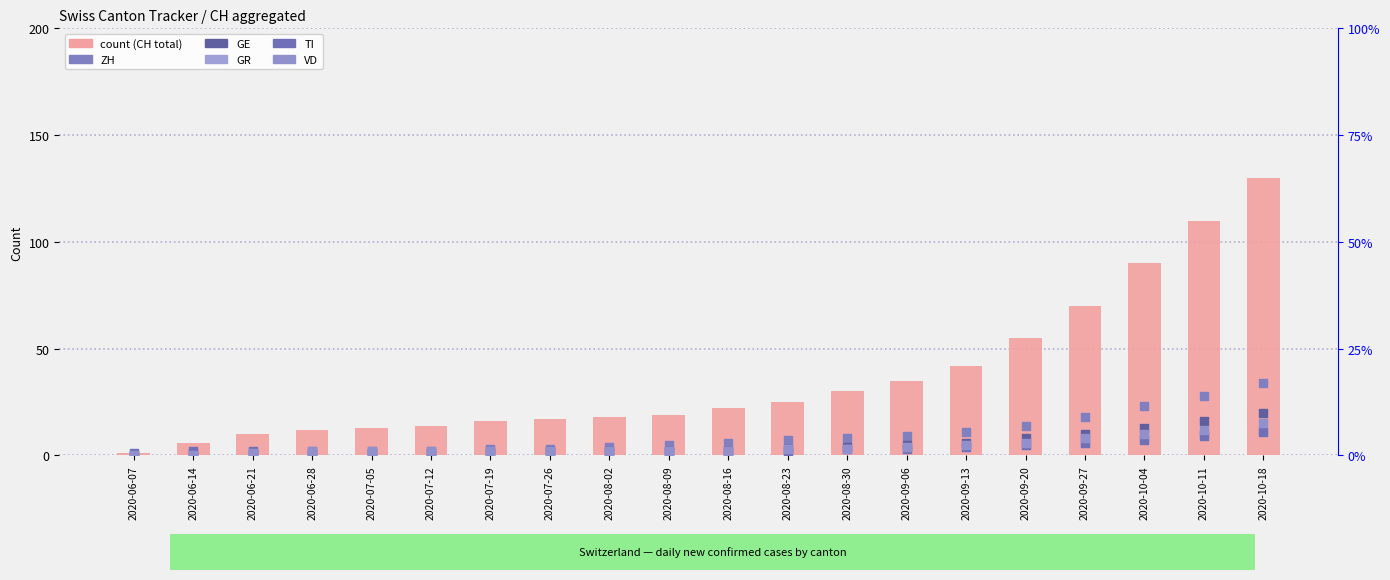

Which series has the widest spread of Y values?

CH (total)